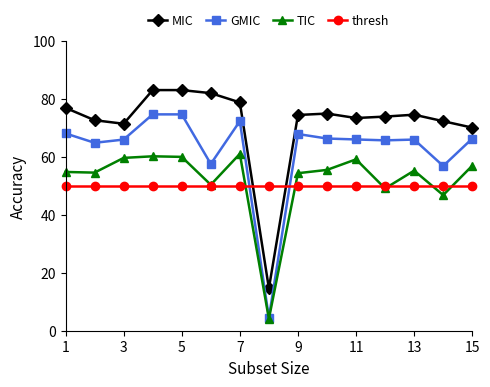

Which series has the largest total across all categories?

MIC